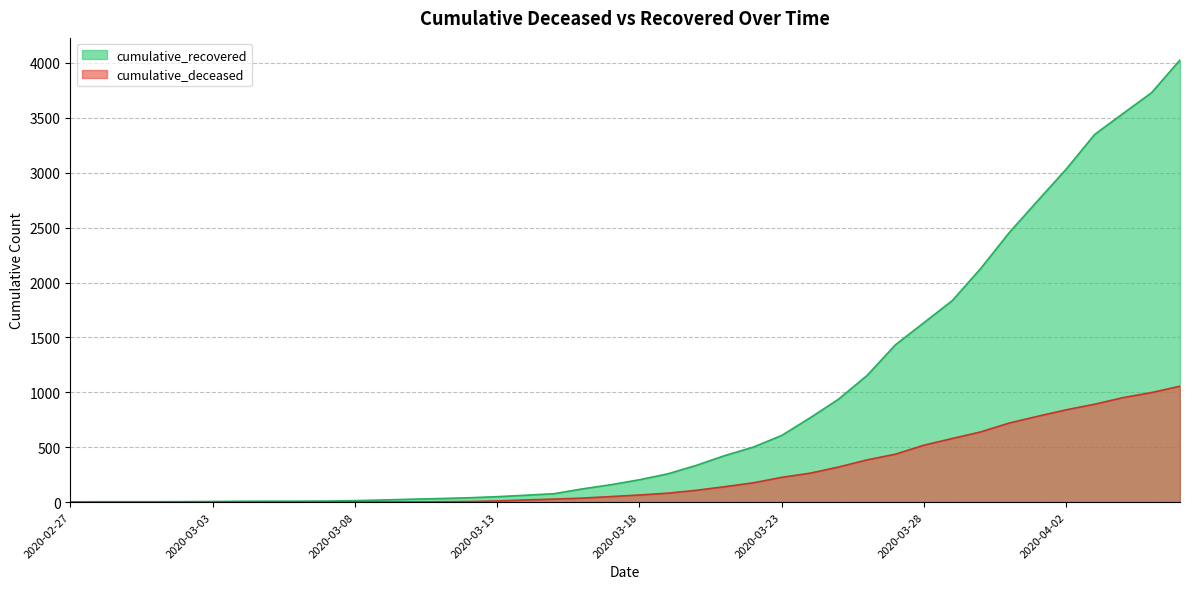

What is the greatest value displayed?

4026